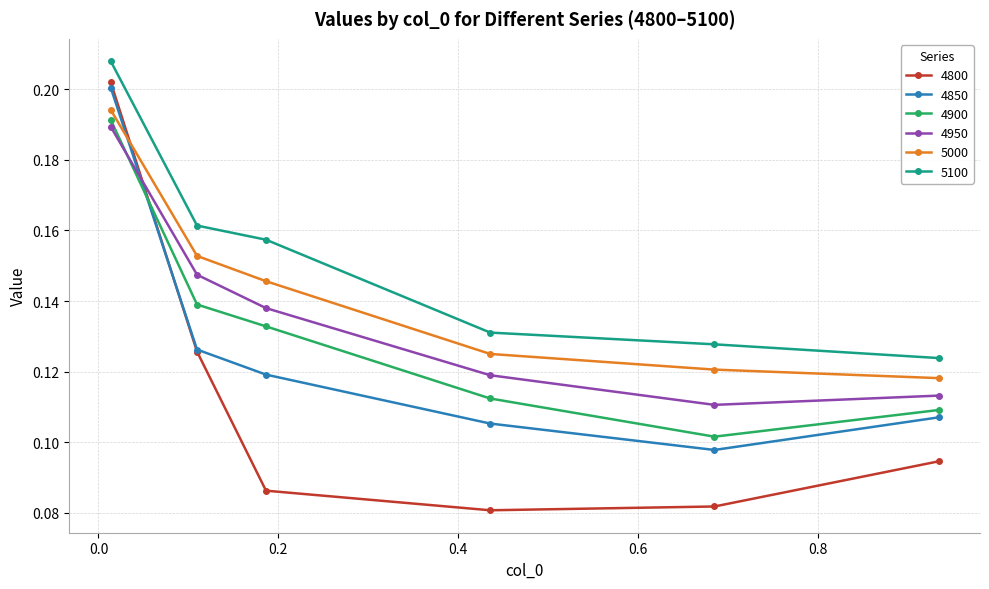

How many series are shown in this chart?

6